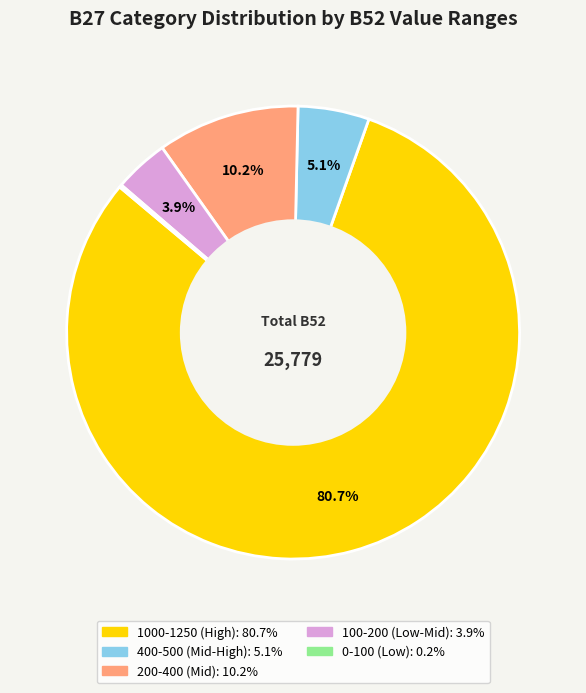

Is there any slice that represents more than half of the pie?

Yes